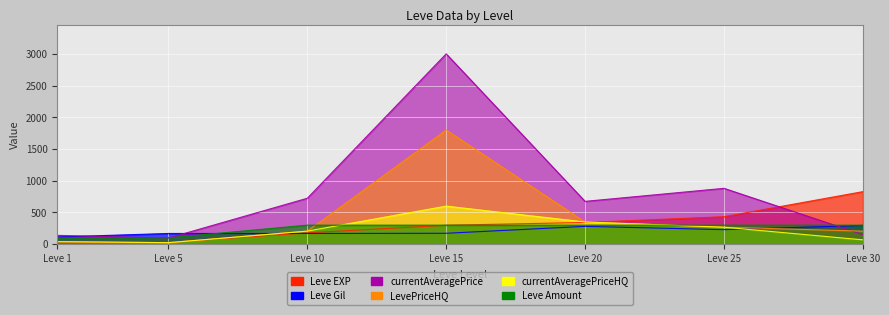

How many interior local peaks does the LevePriceHQ series have?

1